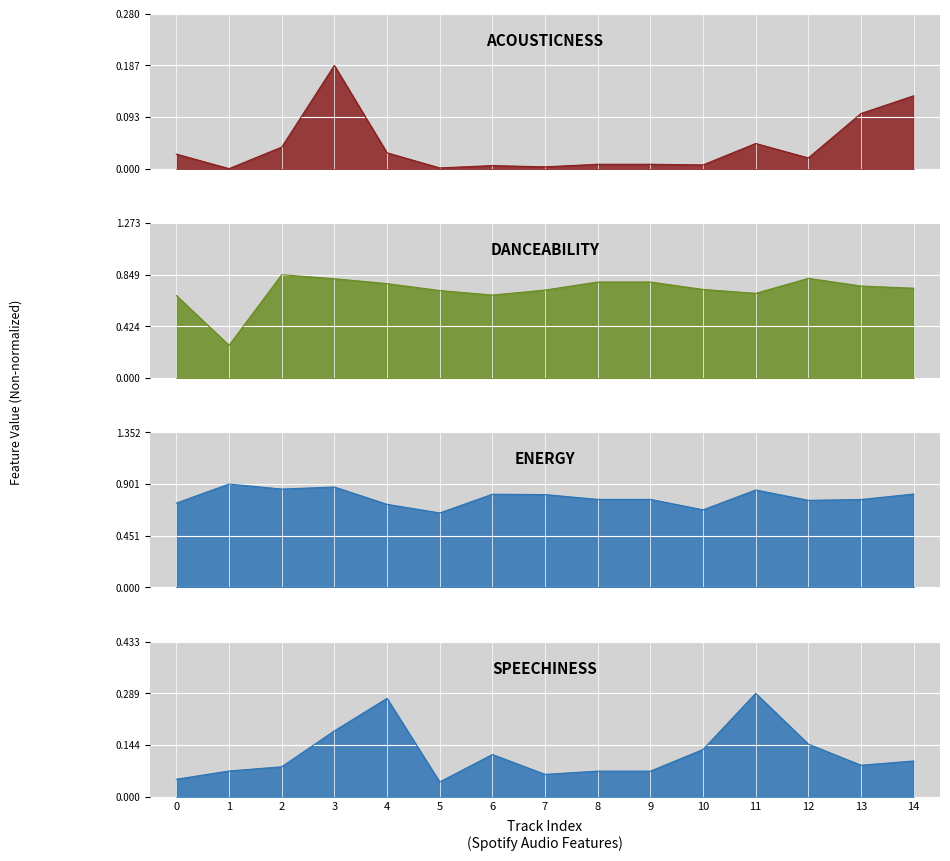

True or false: speechiness and danceability cross at least once.

False